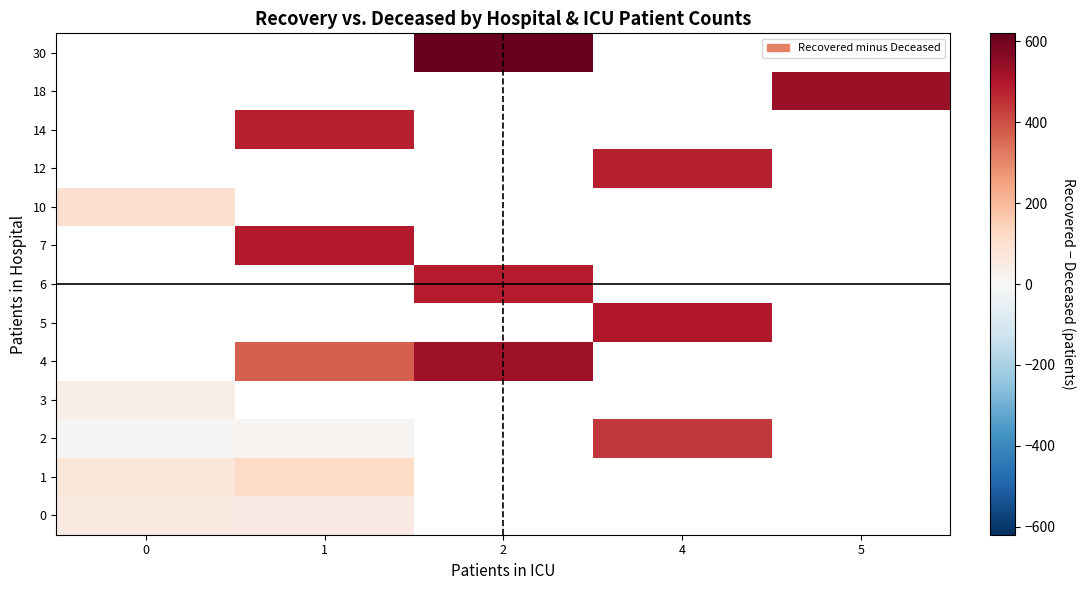

Count the number of data series in this chart.

13